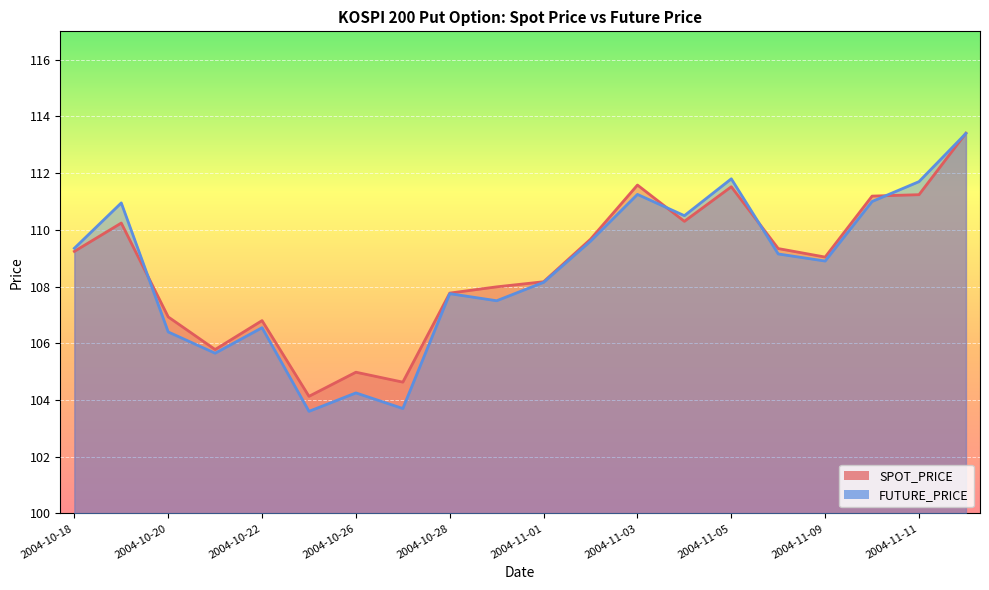

Which category has the highest value in the FUTURE_PRICE series?

2004-11-12